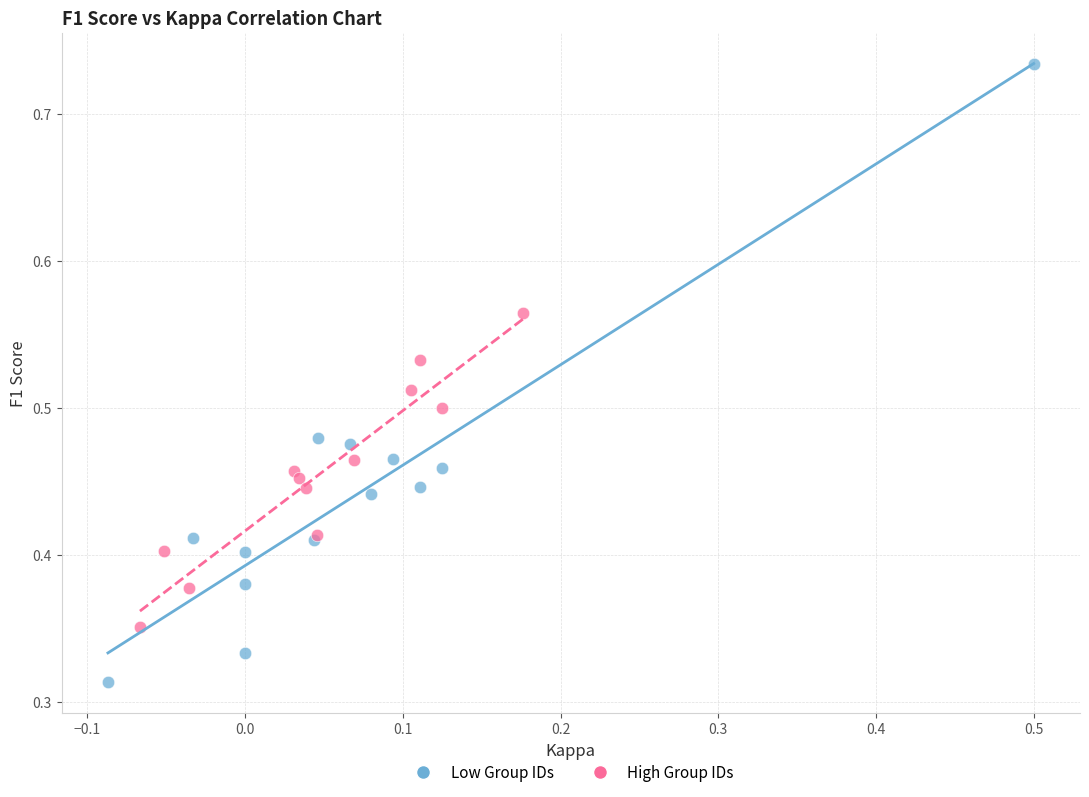

Which series reaches the minimum Y coordinate?

Low Group IDs